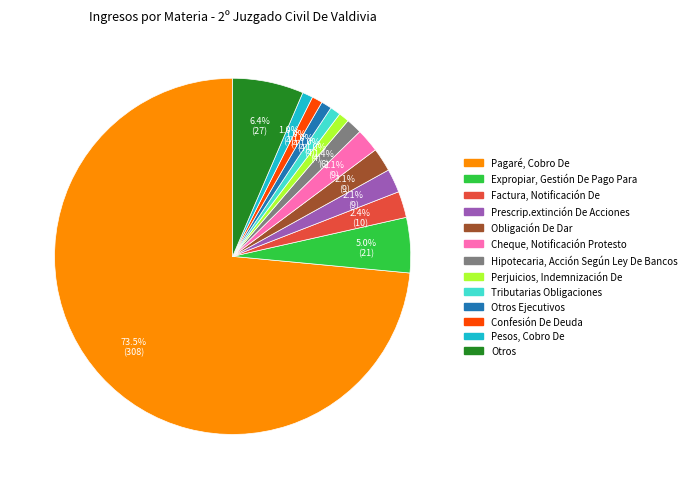

How many slices are in this pie chart?

13